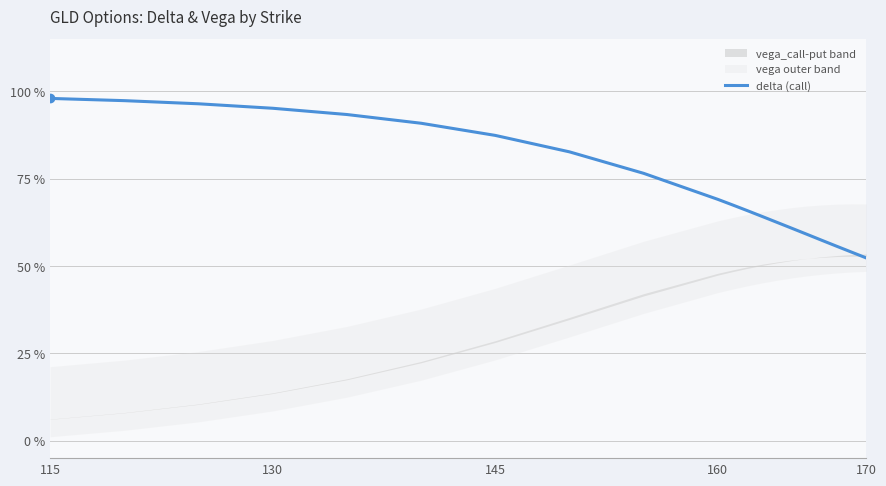

Does the chart display data point markers on the line(s)?

No